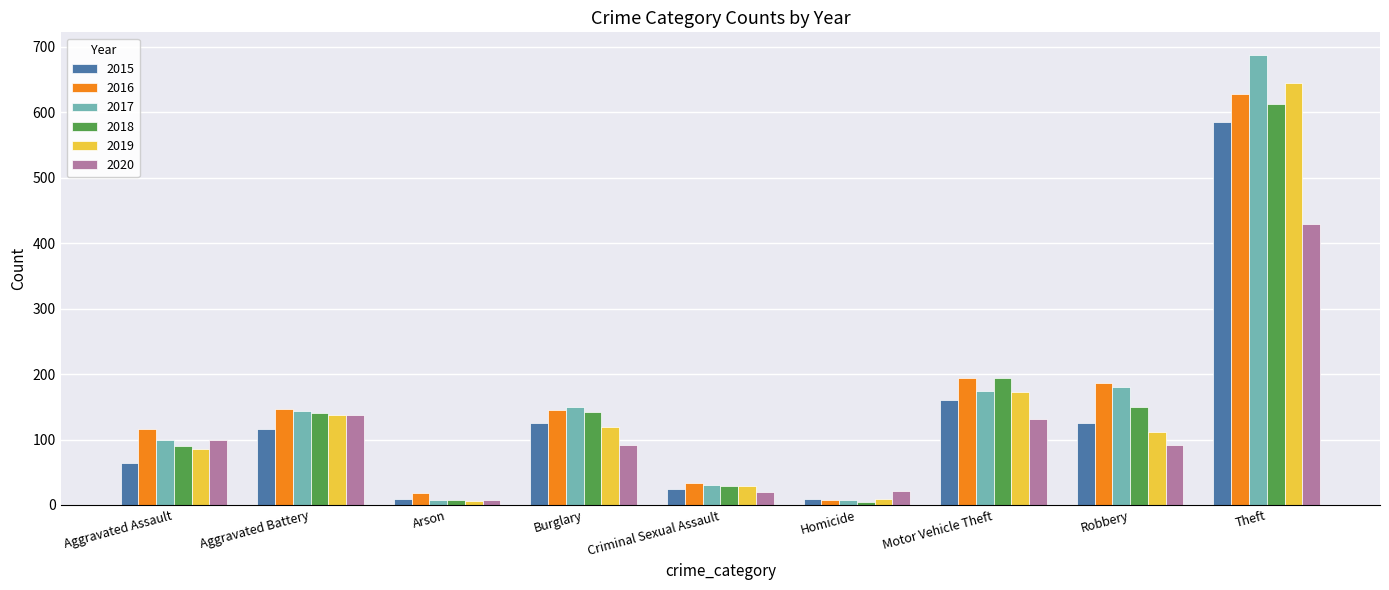

What is the minimum value shown in the chart?

4